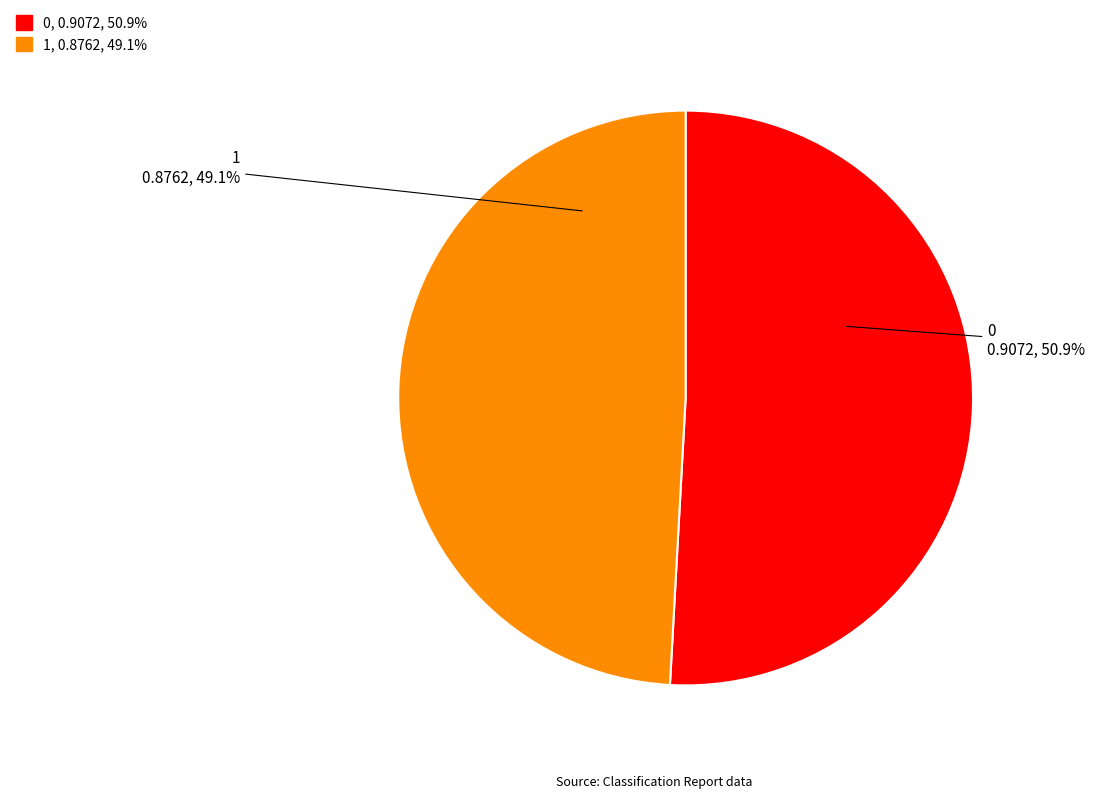

What portion of the pie excludes 1?

50.9%